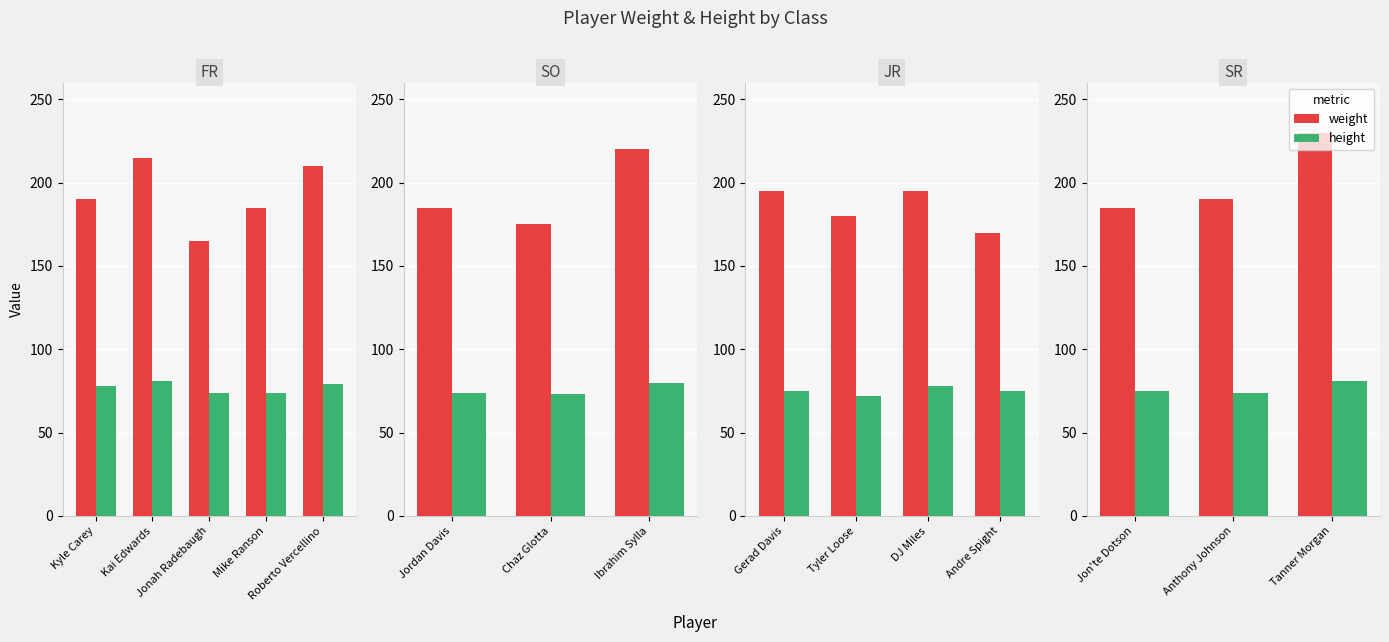

How many bars are there in each group?

2